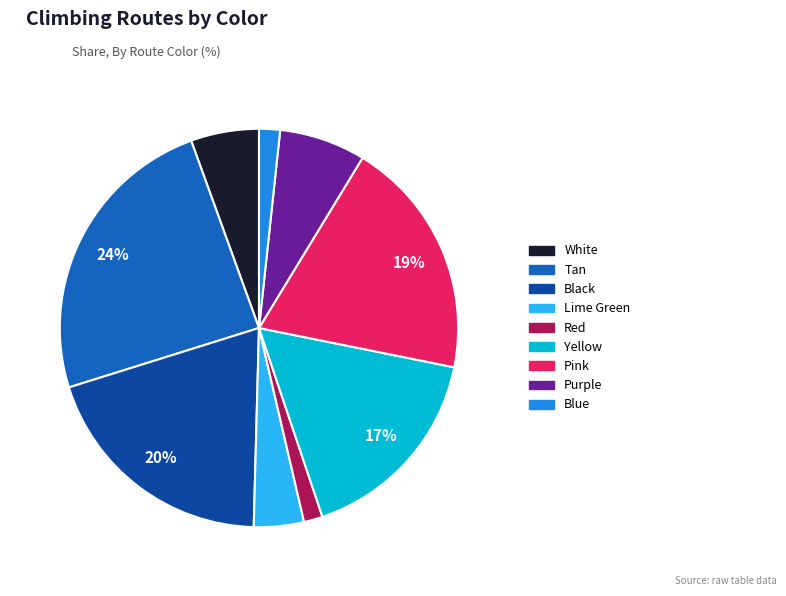

Is there a majority slice in this chart?

No